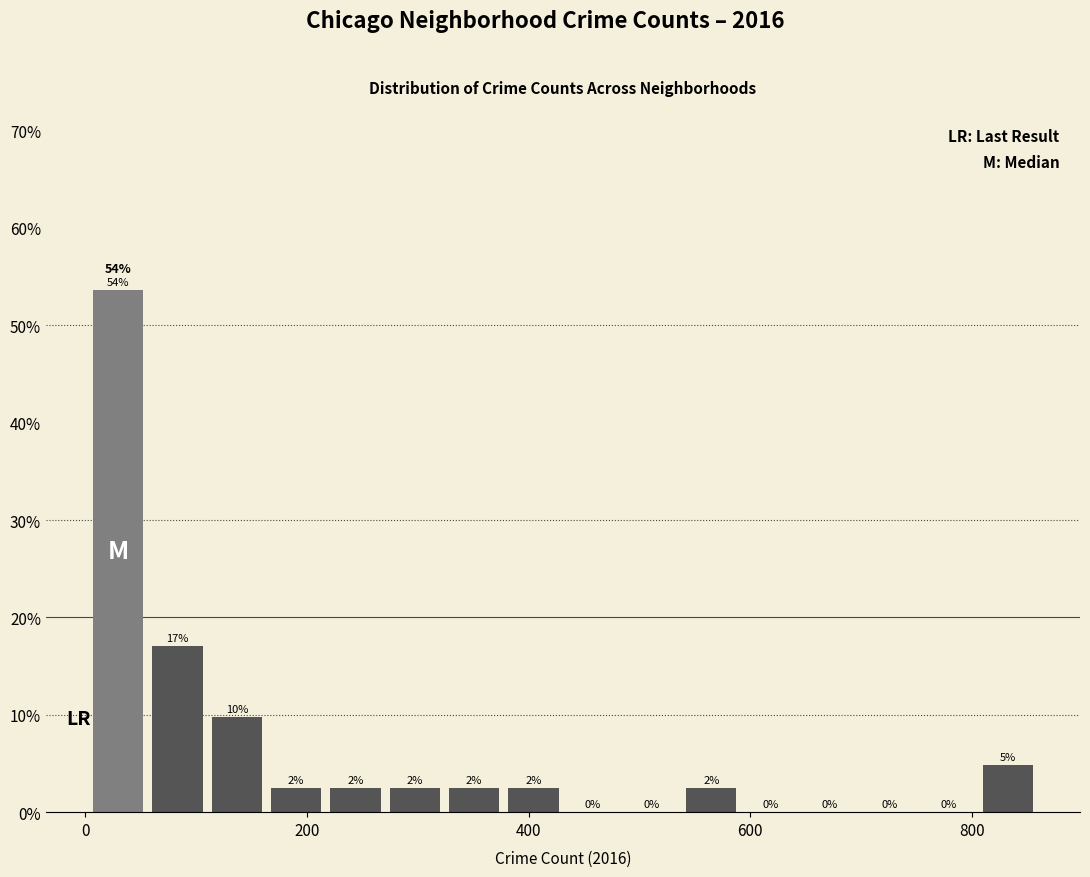

Around what value on the x-axis is the tallest bar? Give the approximate position of its centre, as read against the axis.

20